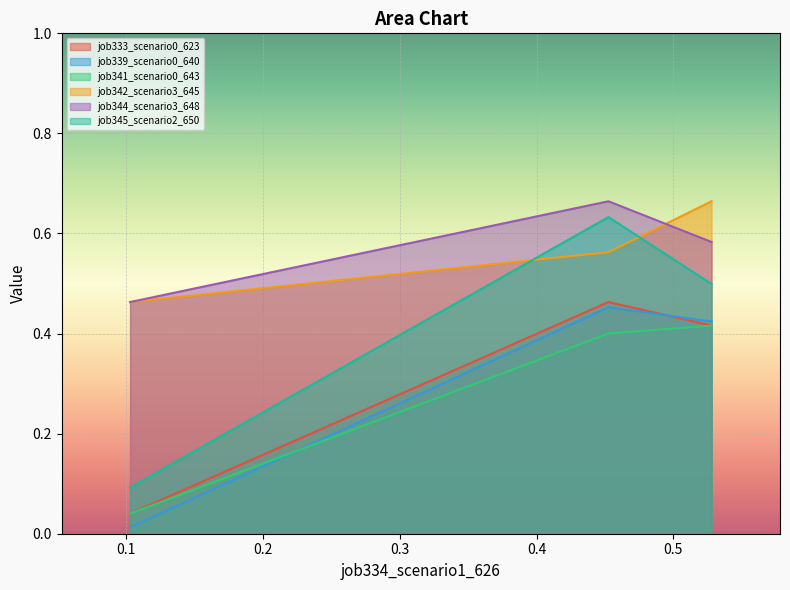

How many lines are shown in the chart?

6